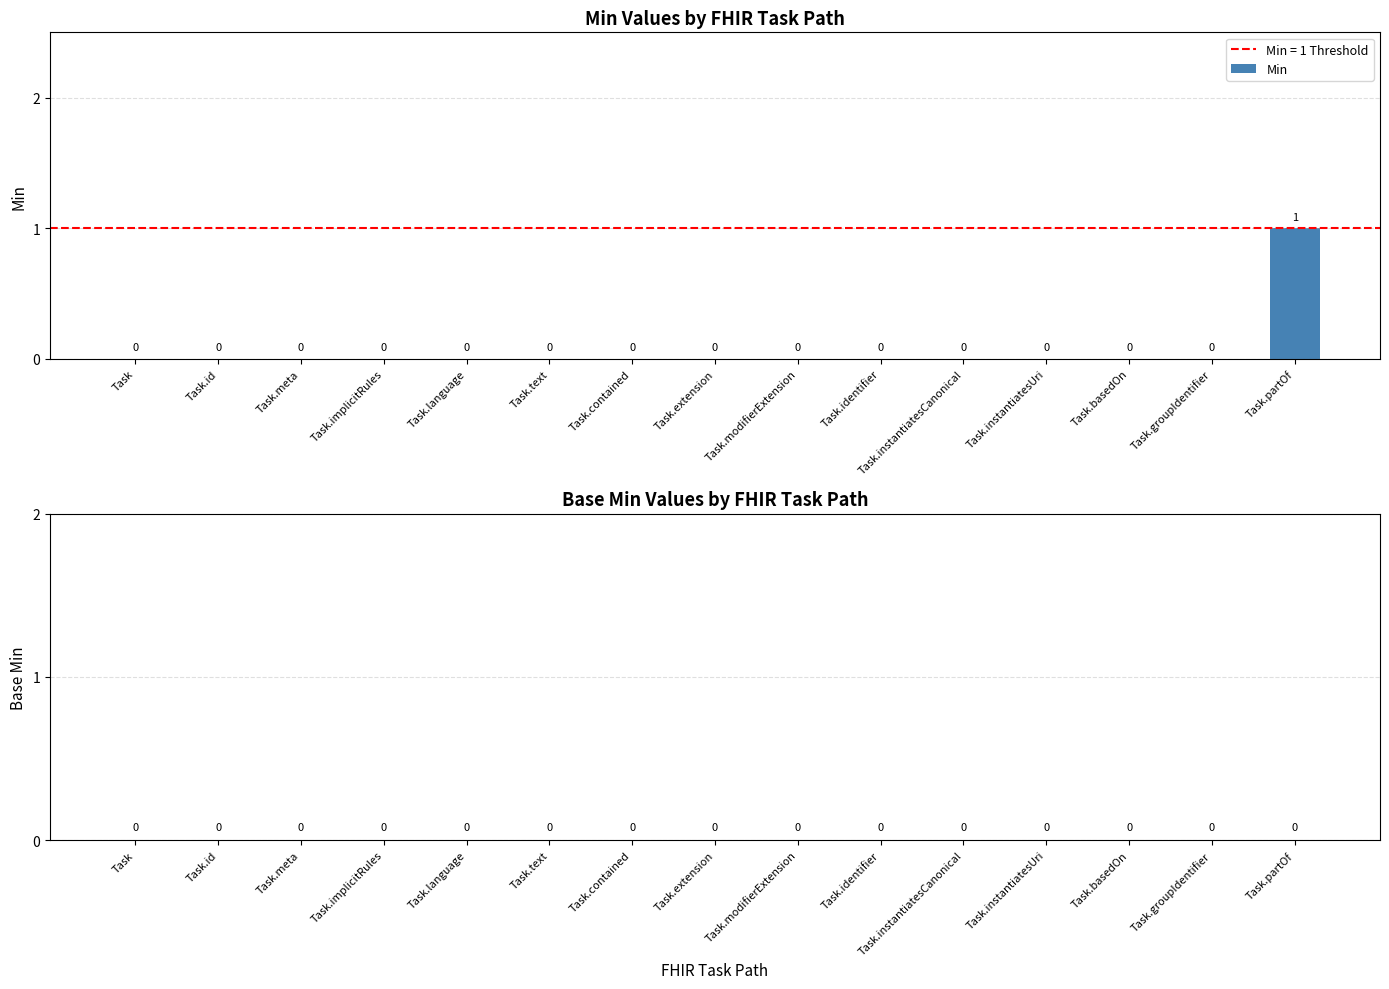

Is it true that the value at Task.language is 0?

True